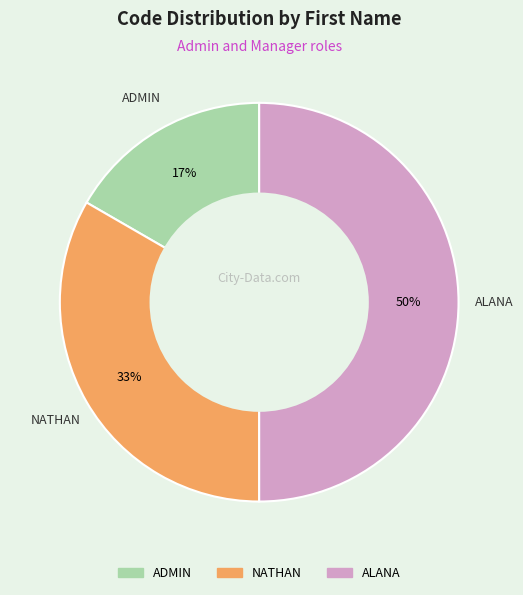

Which slice is the largest?

ALANA